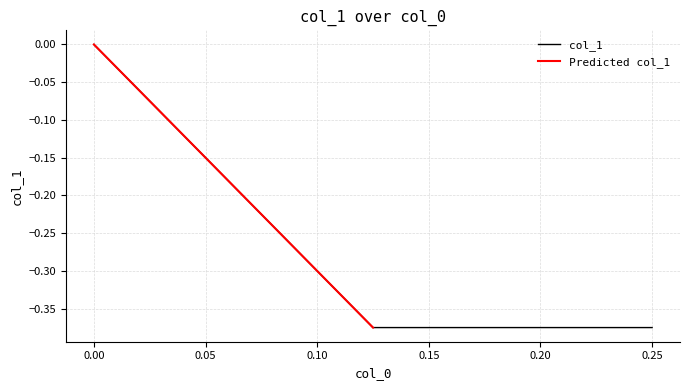

The chart shows a value of 0.0 at 0.0. True or false?

True